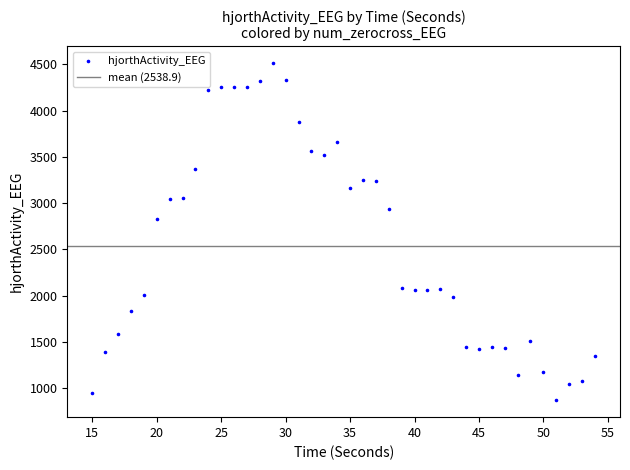

What Y value in the scatter plot is closest to 2690?

2830.2